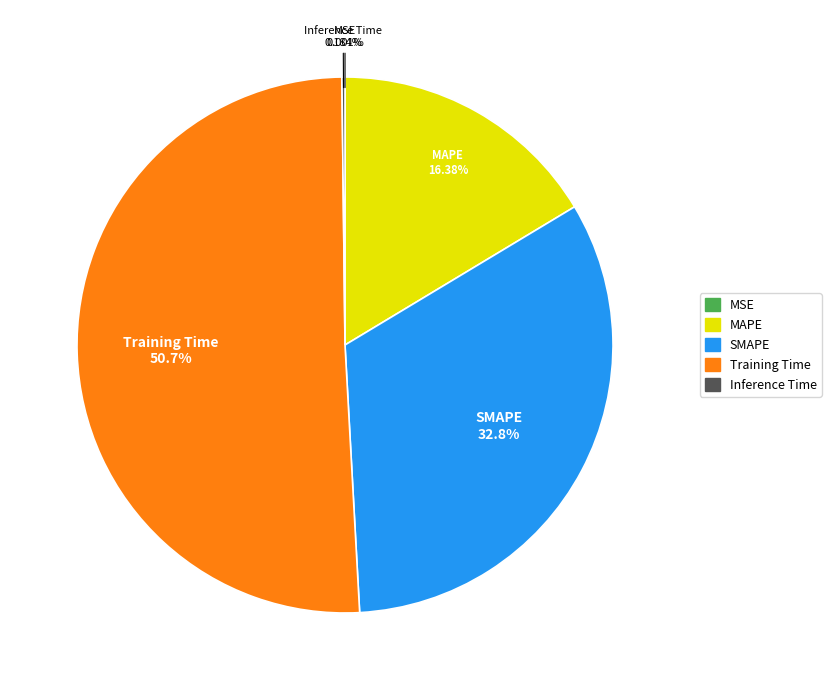

Which slice is the largest?

Training Time